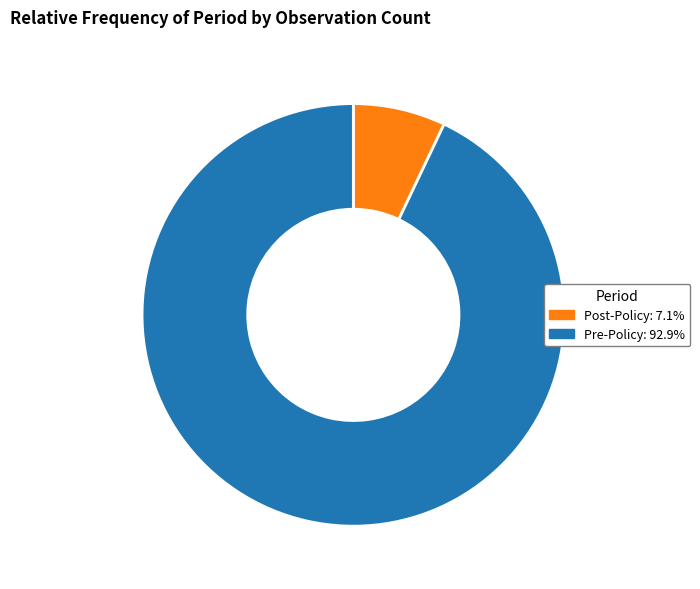

Rank the categories by value from lowest to highest.

Post-Policy, Pre-Policy